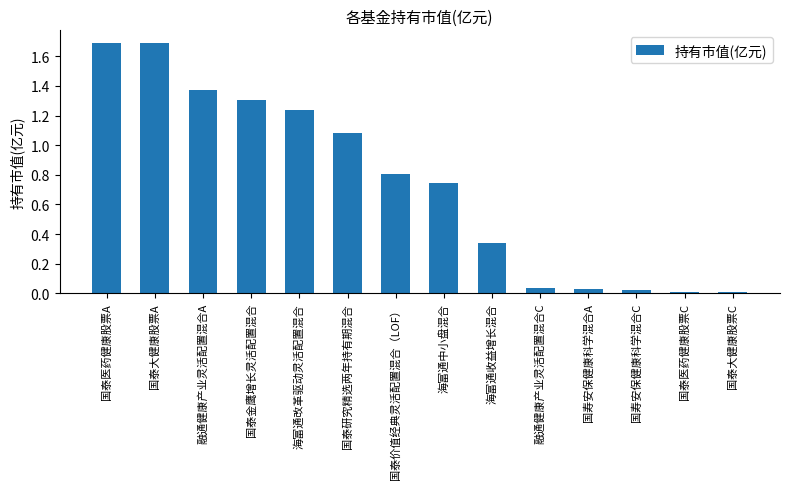

Which has a higher value, 国泰医药健康股票A or 国泰价值经典灵活配置混合（LOF）?

国泰医药健康股票A